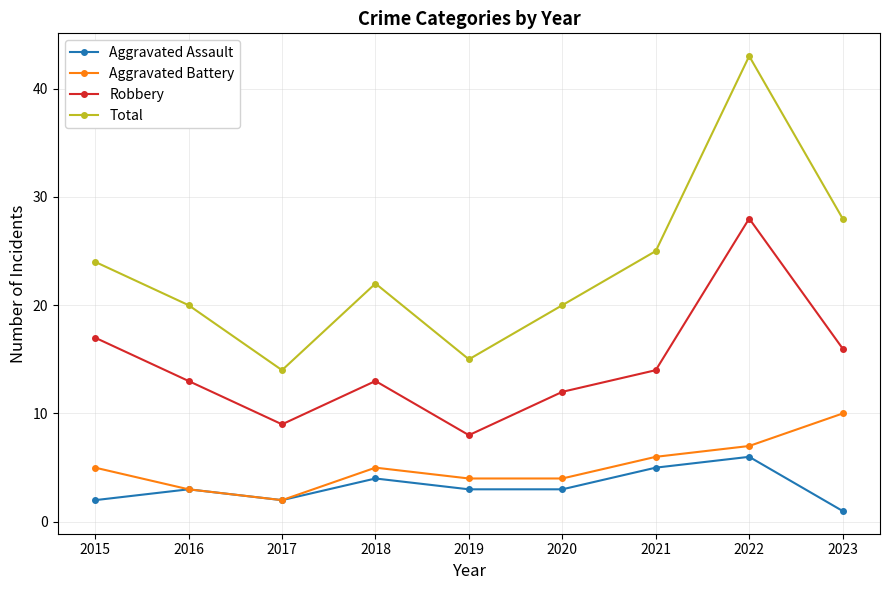

How many lines are shown in the chart?

4